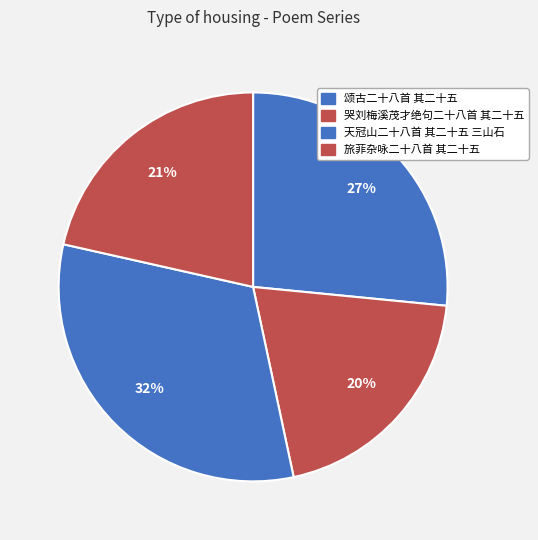

To the nearest percent, what percentage of the pie is 哭刘梅溪茂才绝句二十八首 其二十五?

20%